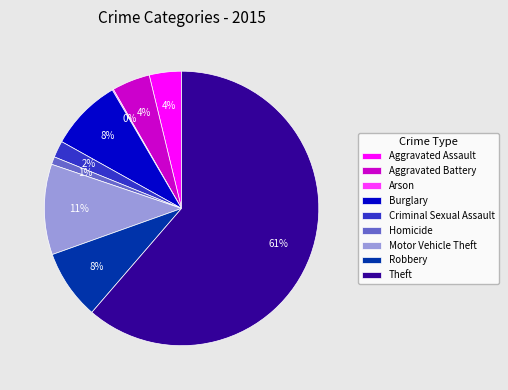

To the nearest percent, what is the average slice percentage?

11%